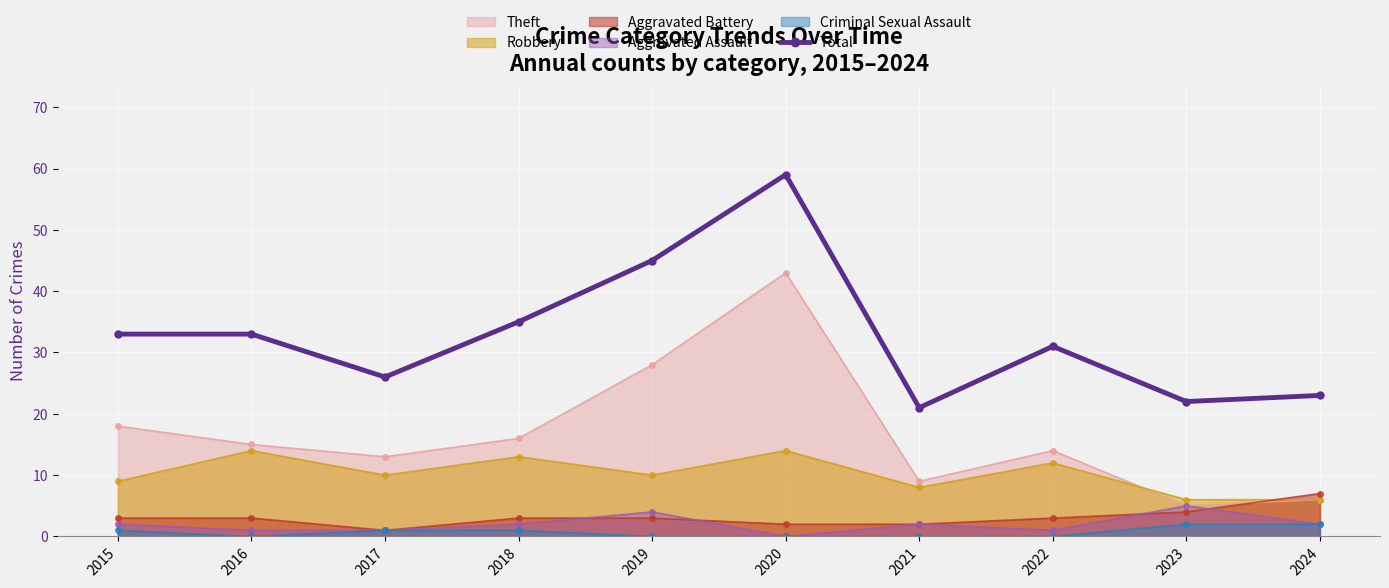

True or false: there are more than 2 points higher than both neighbors.

False